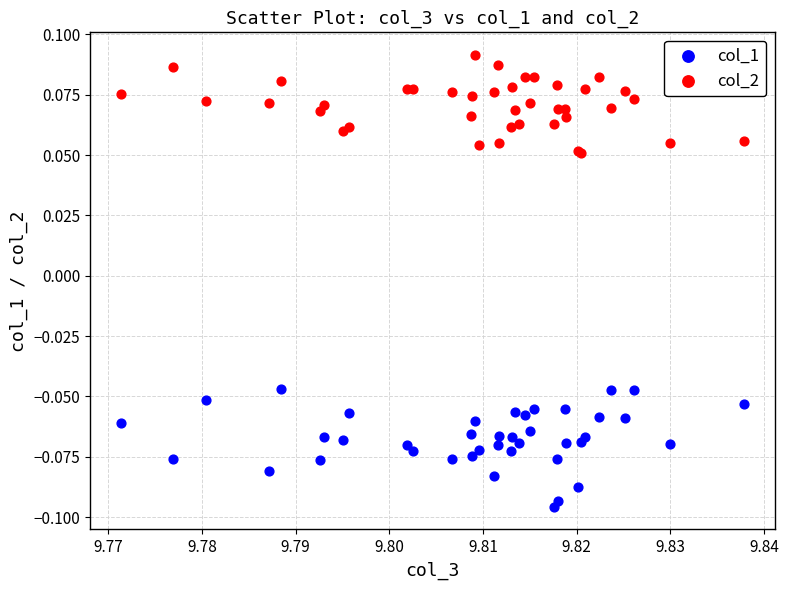

Which series reaches the minimum Y coordinate?

col_1